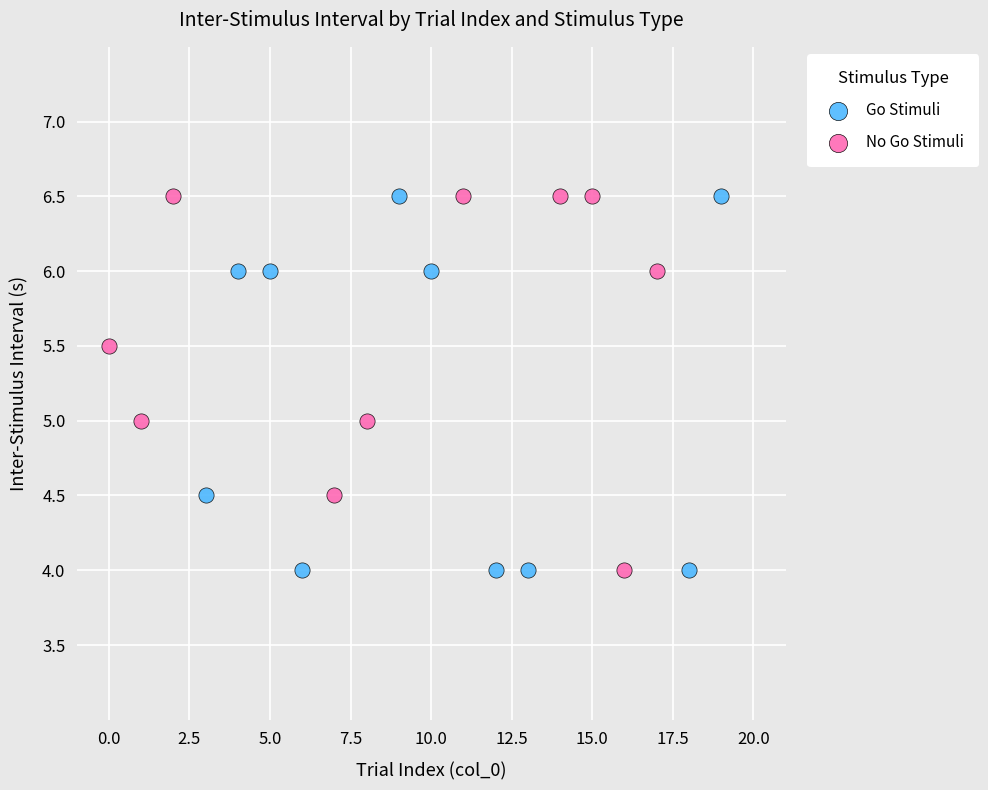

What are all the series names shown in the legend?

Go Stimuli, No Go Stimuli